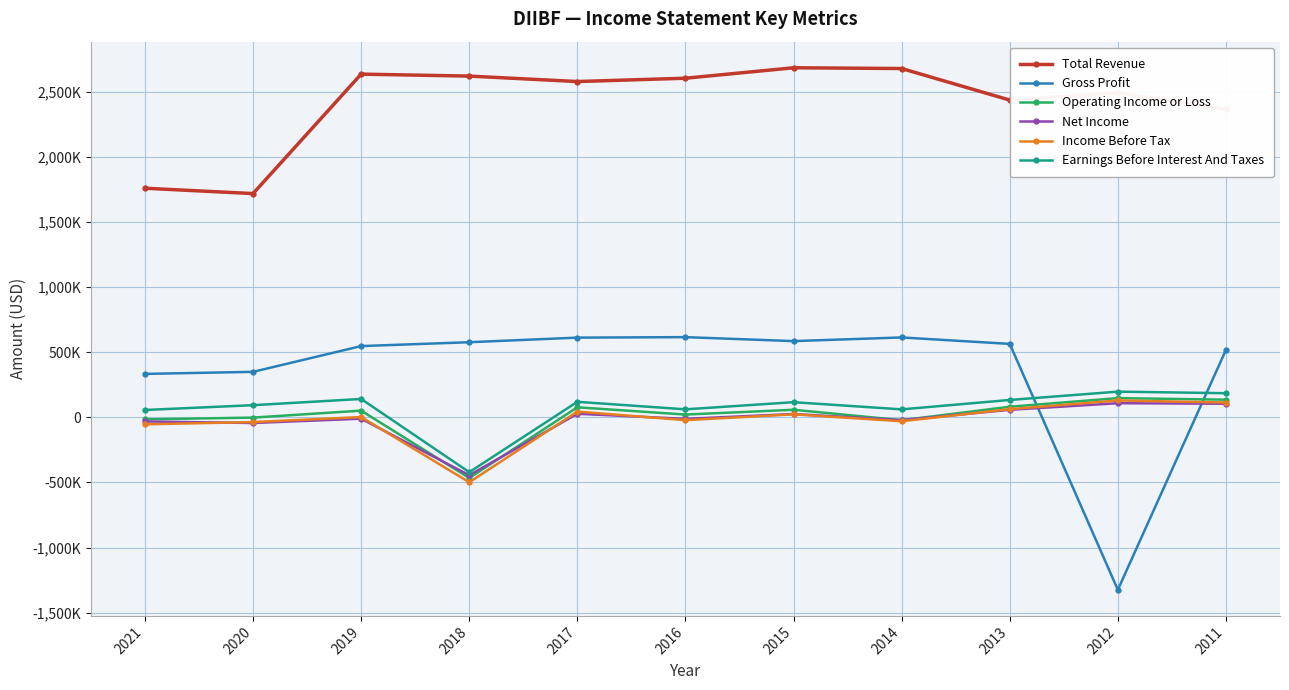

Is this an area chart (filled region under the line)?

No